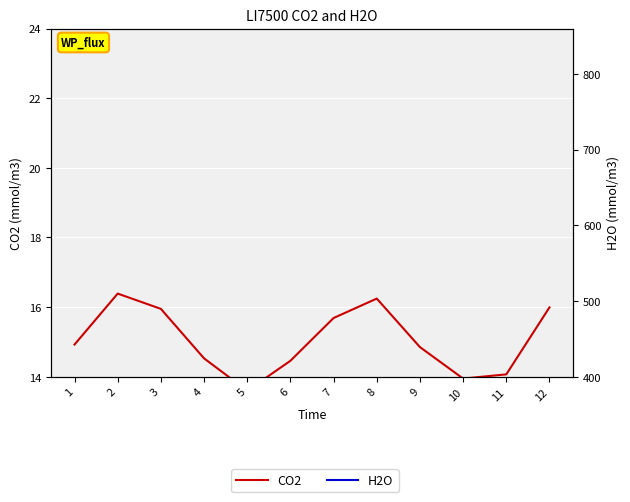

How many lines are shown in the chart?

2